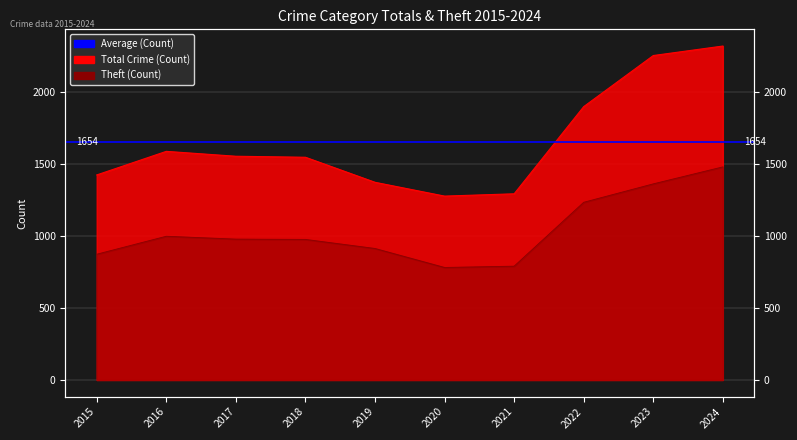

At which category is the sum across all series the highest?

2024